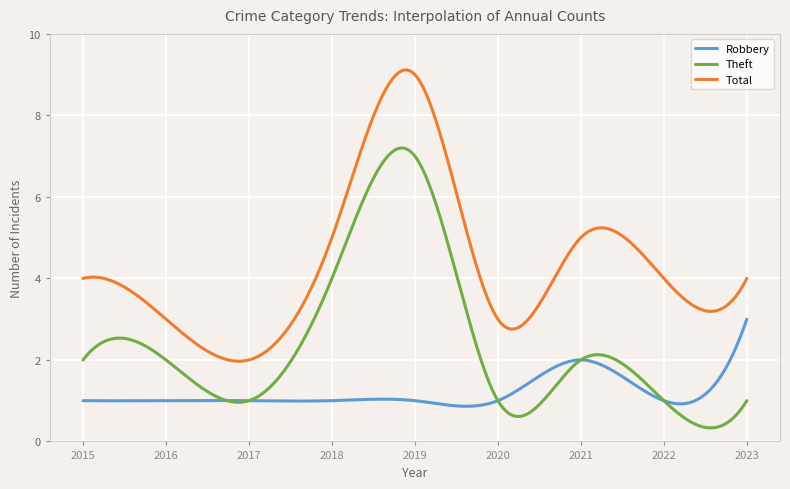

True or false: Theft and Total intersect in this chart.

False